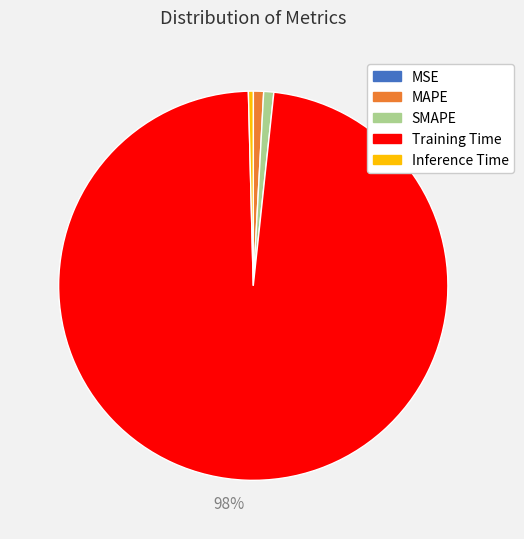

The Inference Time slice represents 0% of the pie. True or false?

True